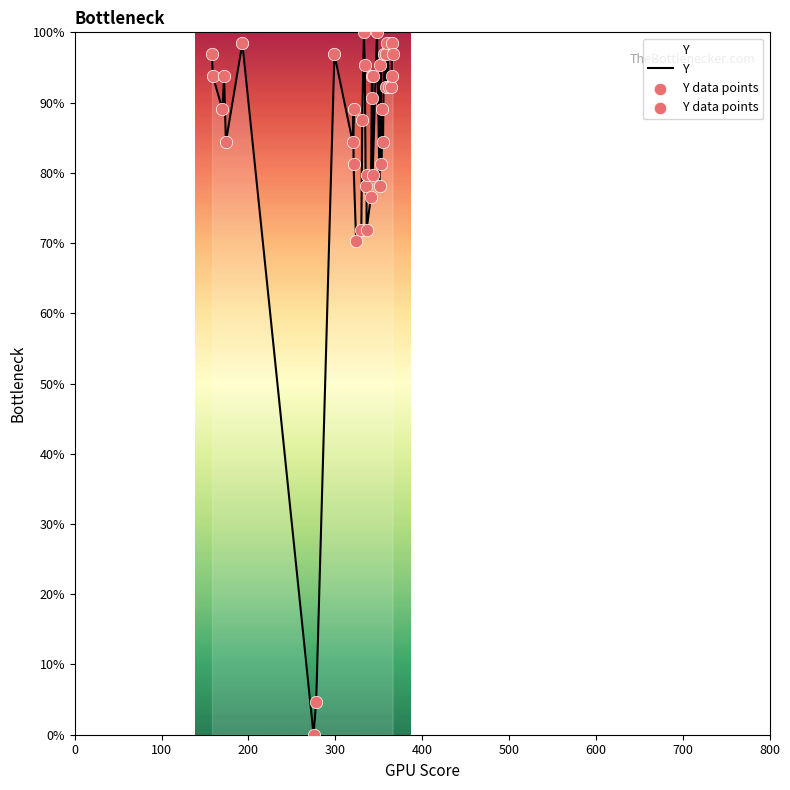

What are all the series names shown in the legend?

Y, Y data points